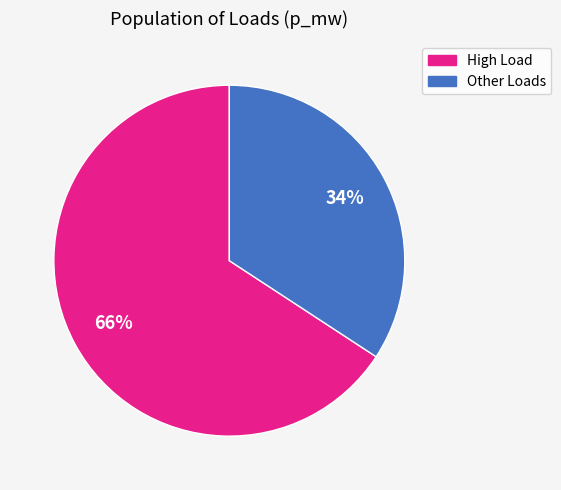

To the nearest percent, what is the average slice percentage?

50%